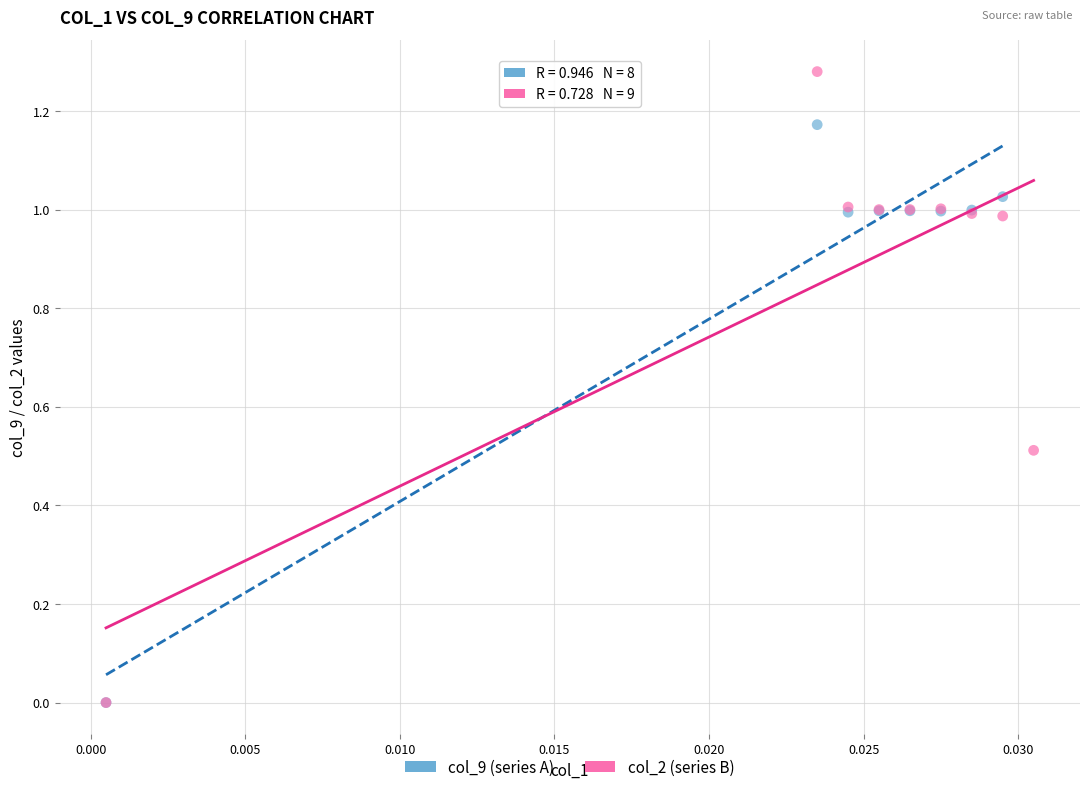

Which series contains the highest Y value?

col_2 (series B)